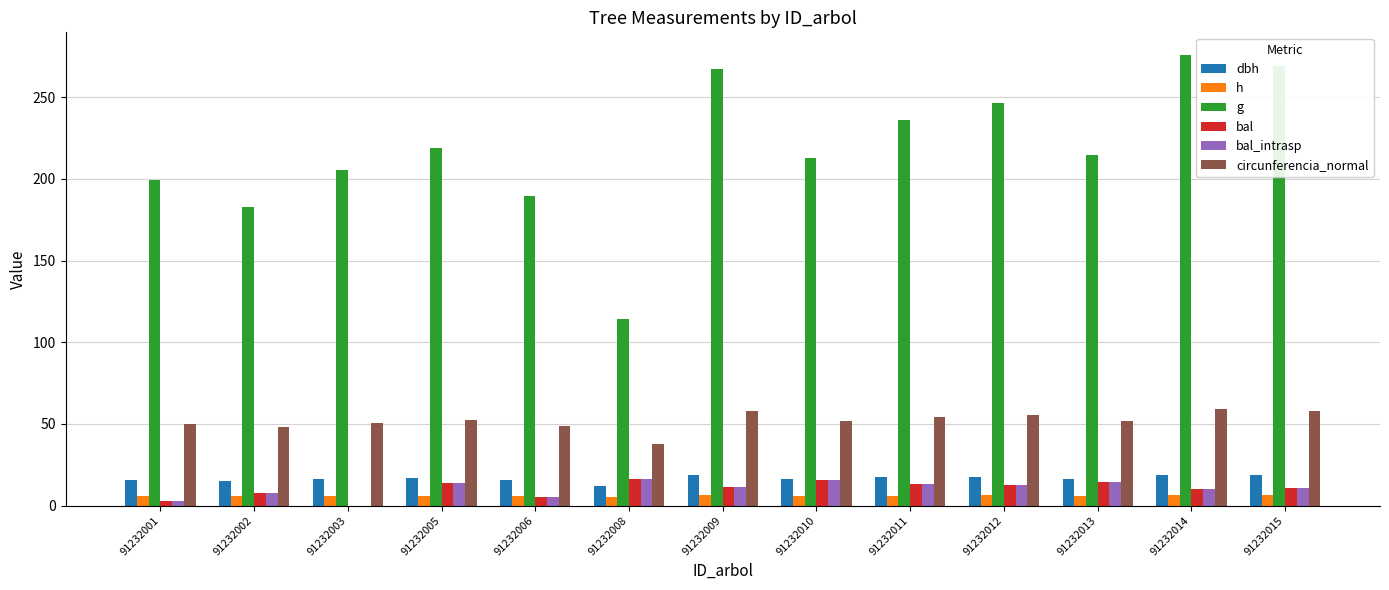

Between 91232003 and 91232008, which series saw the biggest shift?

g